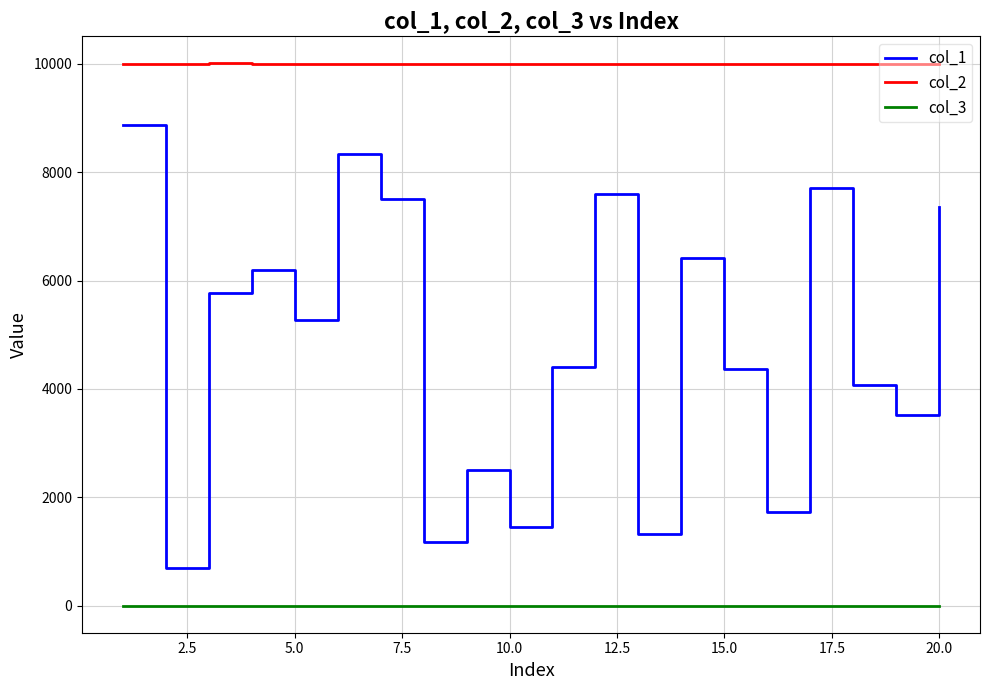

What is the difference between the maximum and minimum values in the col_2 series?

10